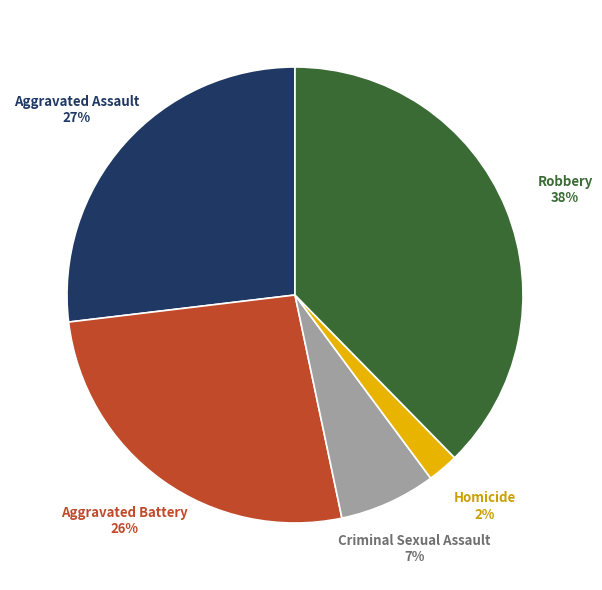

How many segments does this pie chart have?

5